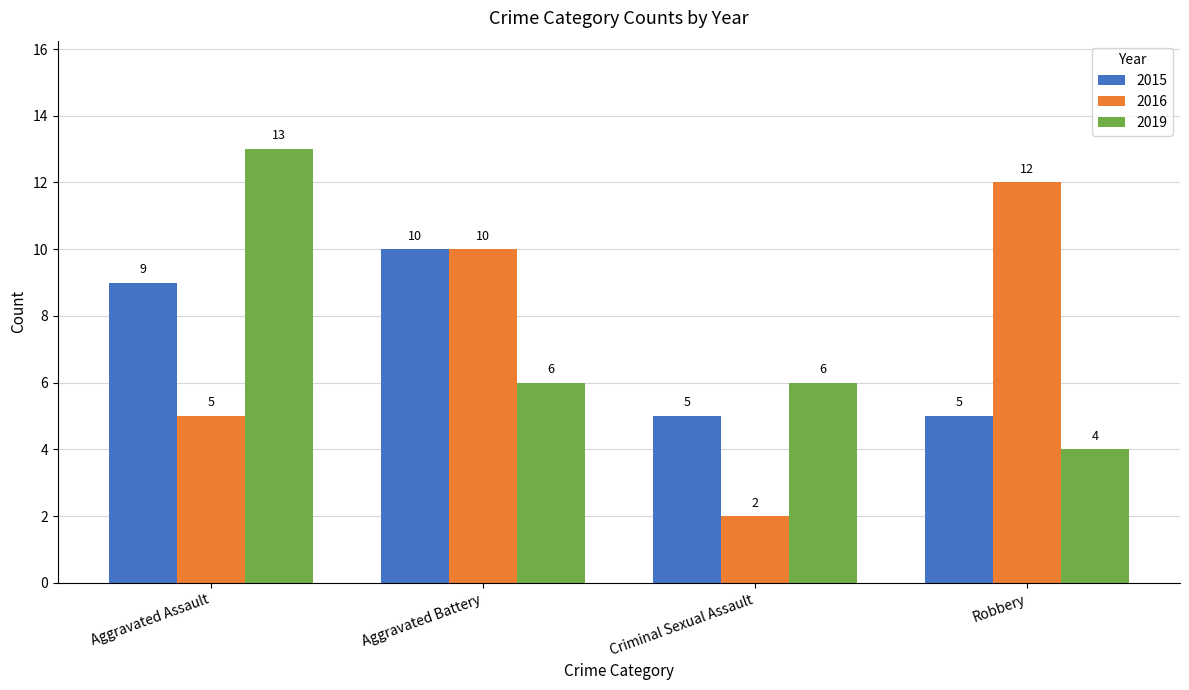

What is the difference between the highest and lowest values at Aggravated Assault?

8